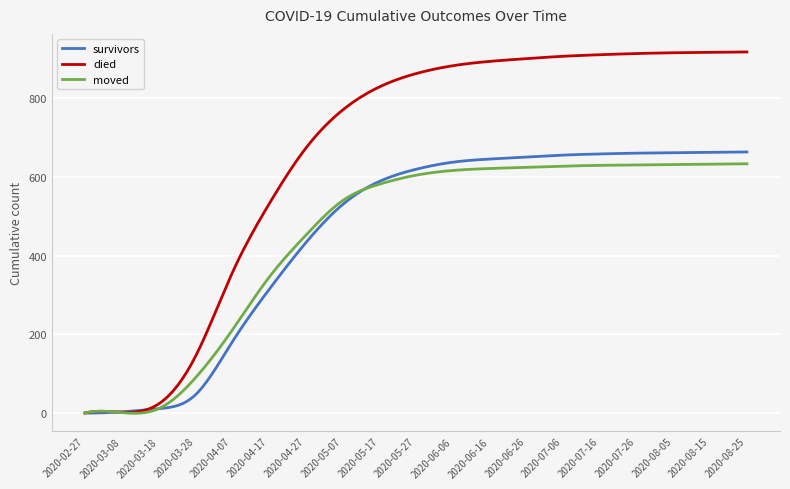

Which series has the largest total across all categories?

died